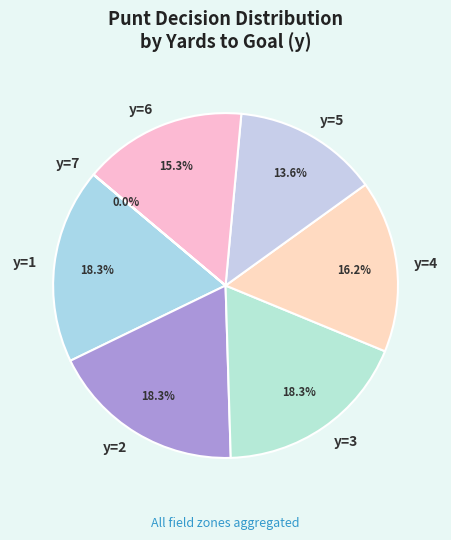

Does any single category account for the majority?

No